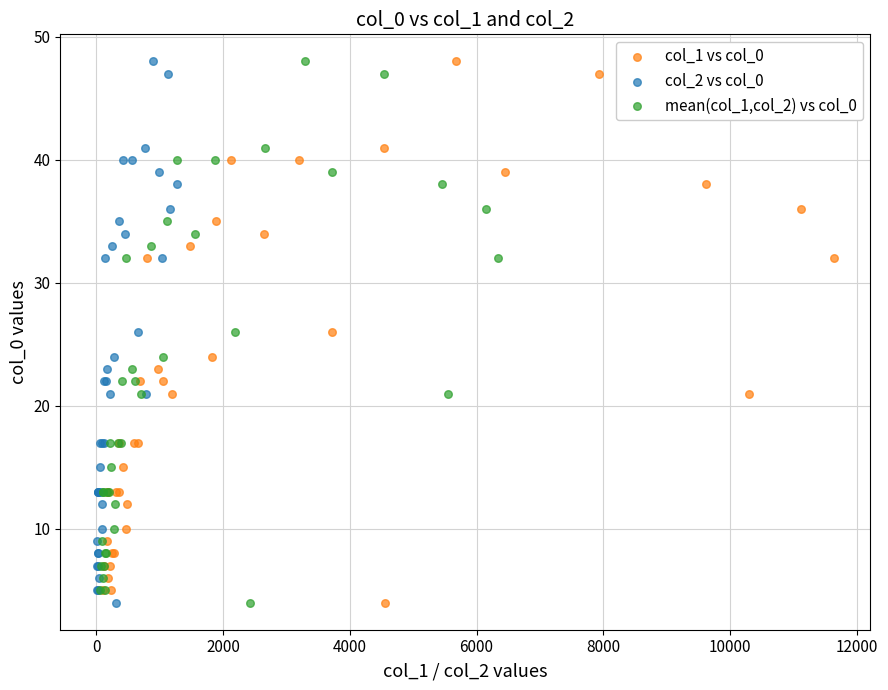

What are all the series names shown in the legend?

col_1 vs col_0, col_2 vs col_0, mean(col_1,col_2) vs col_0